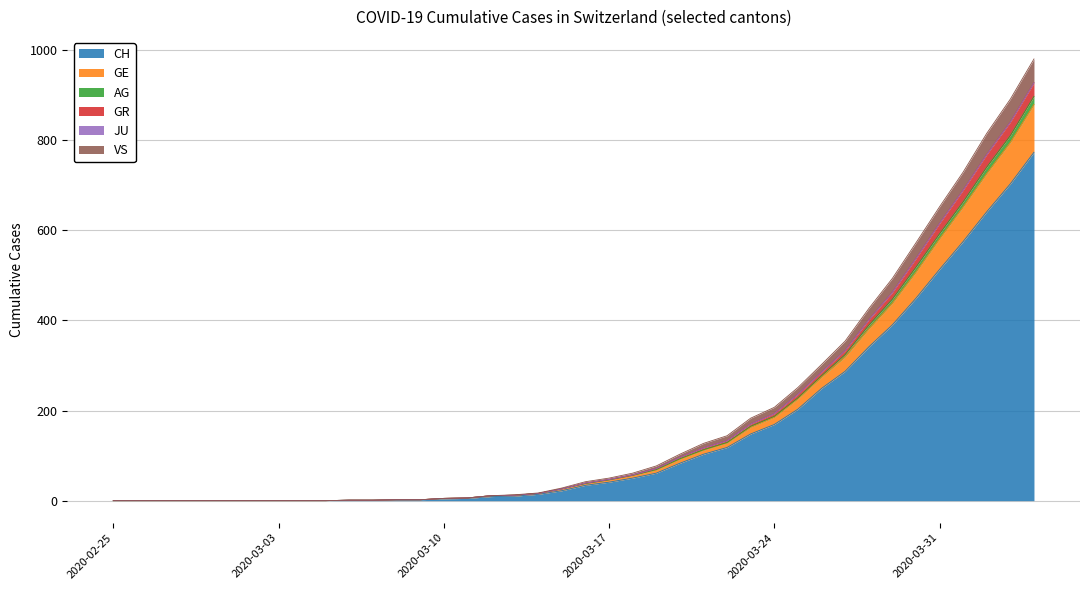

True or false: CH has more than 1 points higher than both neighbors.

False